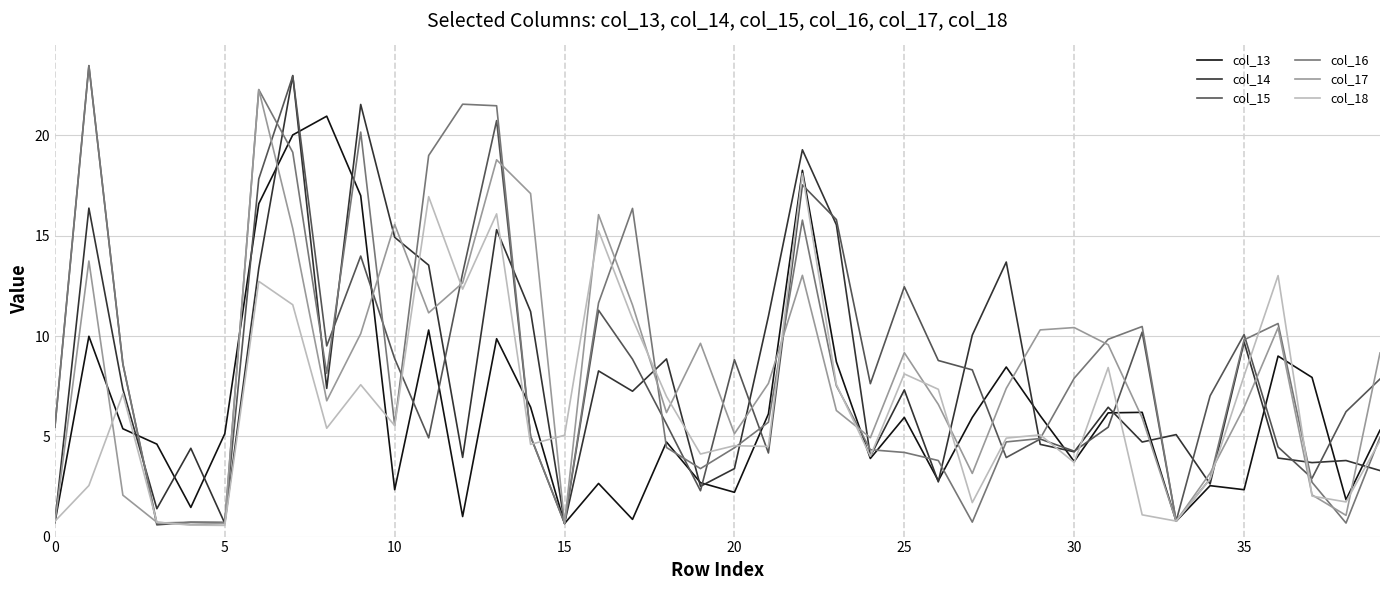

What is the minimum value shown in the chart?

0.6